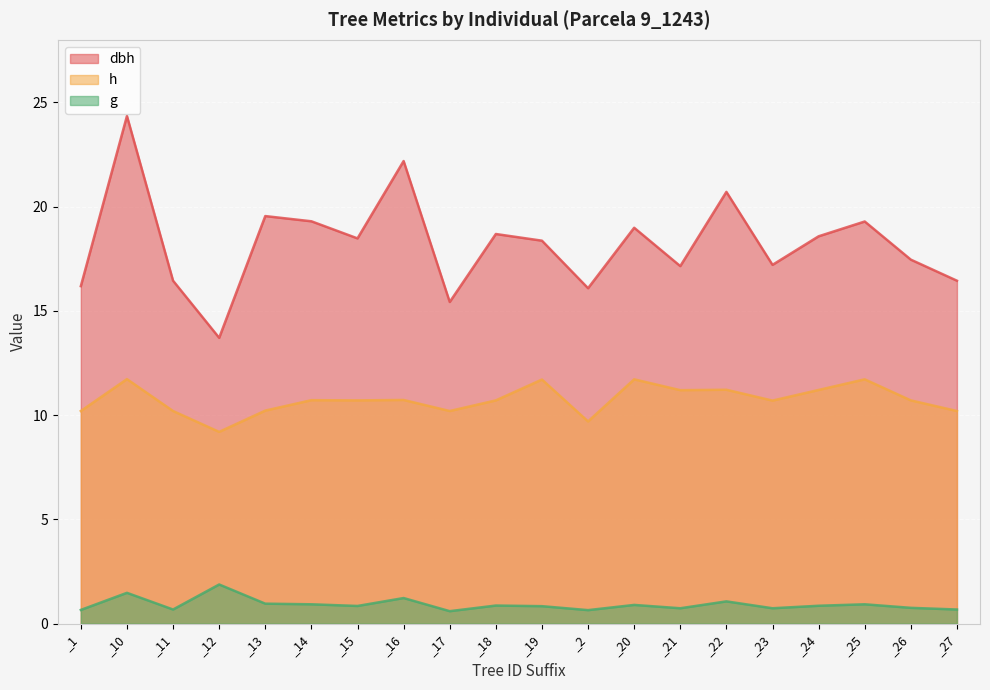

The value of g at _14 is 0.9. True or false?

True